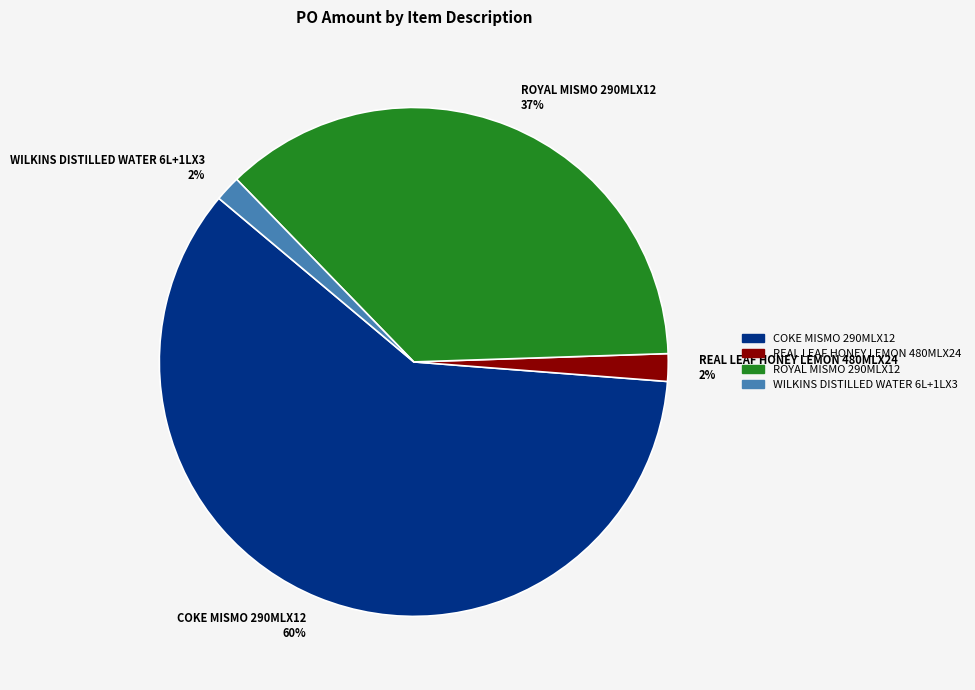

Is it true that COKE MISMO 290MLX12 is 69% of the pie?

False